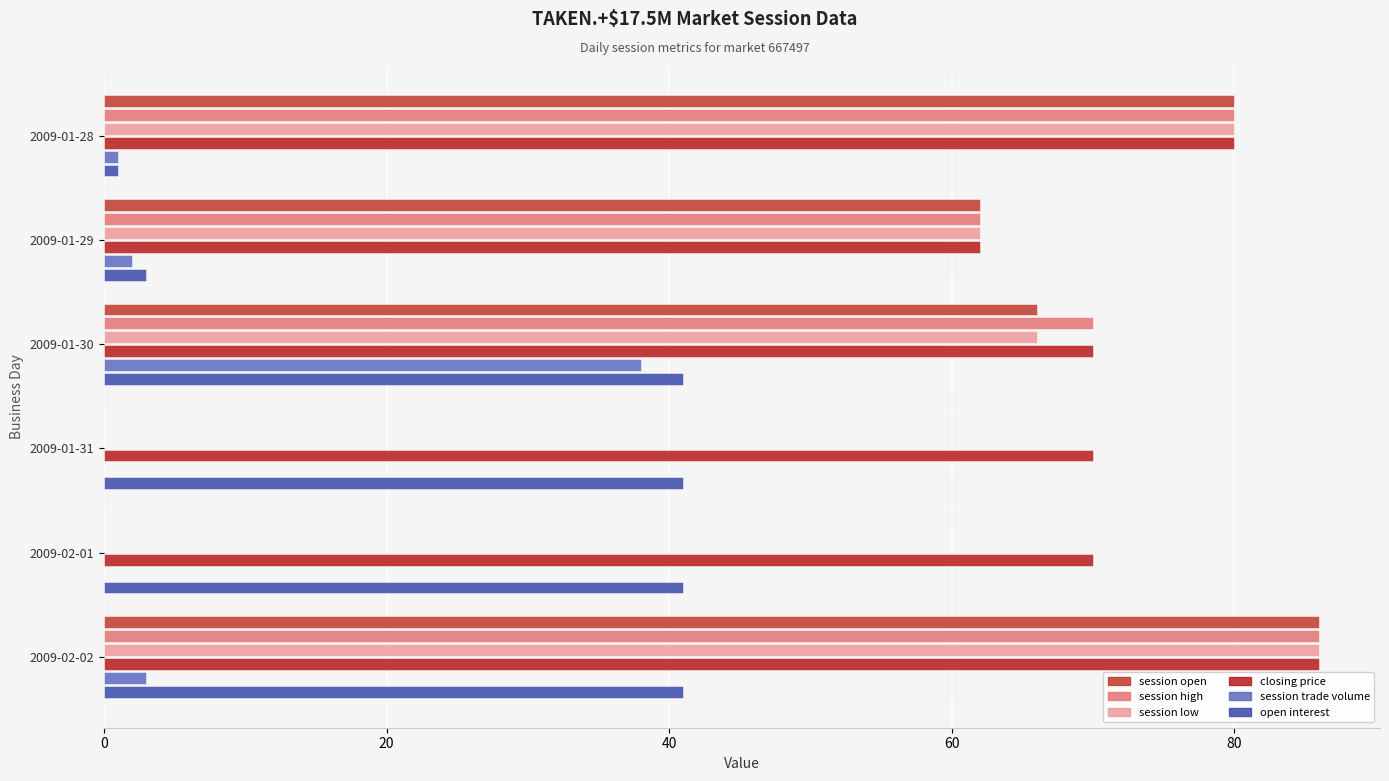

Which series has the widest spread of values?

session open